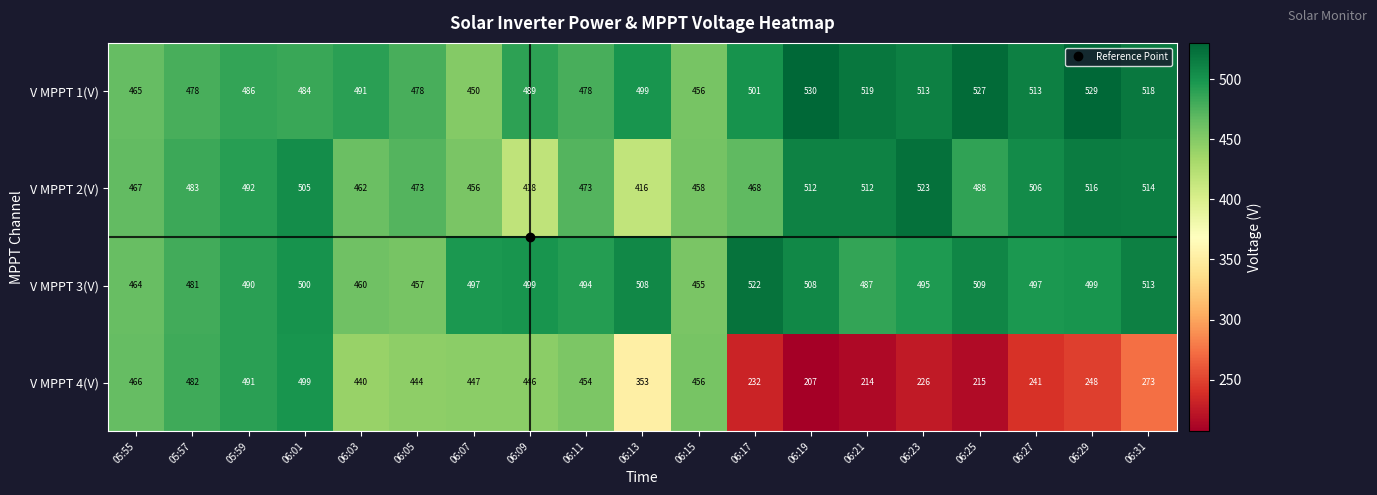

What is the sum of all V MPPT 1(V) values?

9404